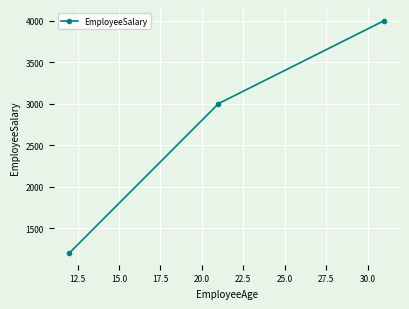

What is the average value?

2733